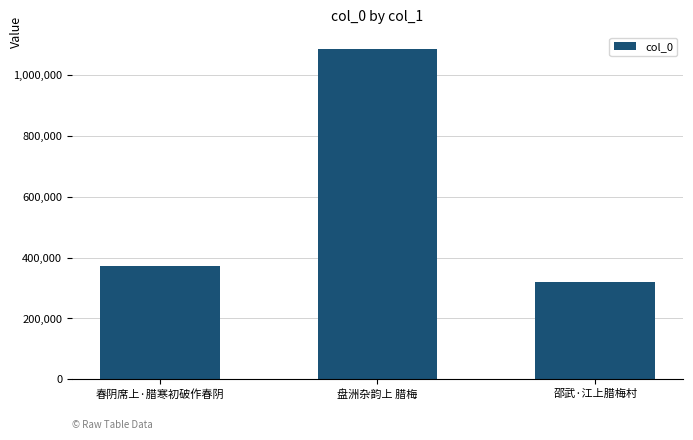

Which label corresponds to the smallest value in the chart?

邵武·江上腊梅村